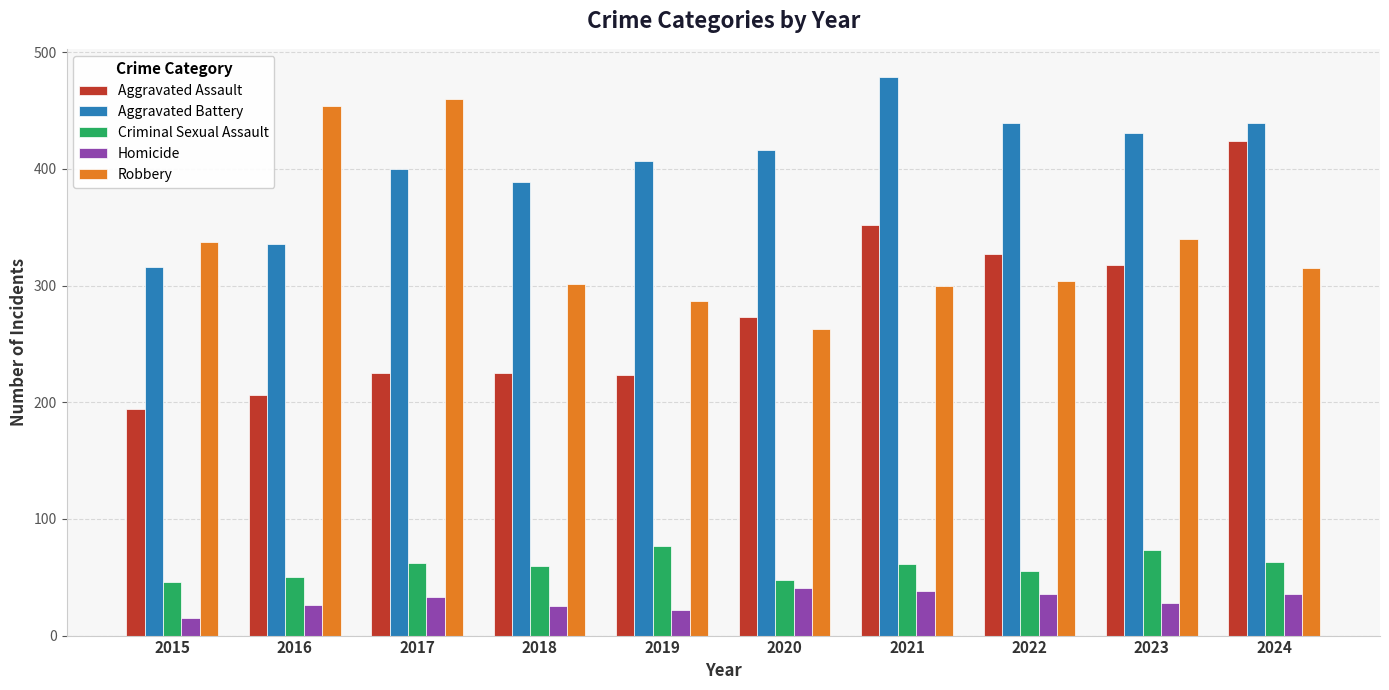

Which category has the lowest value across all series?

2015